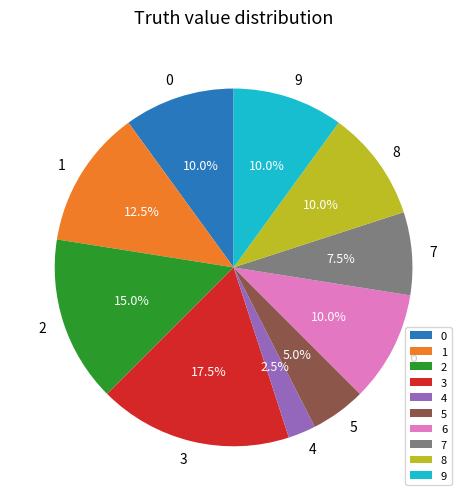

Do 5 and 7 together represent more than half of the pie?

No